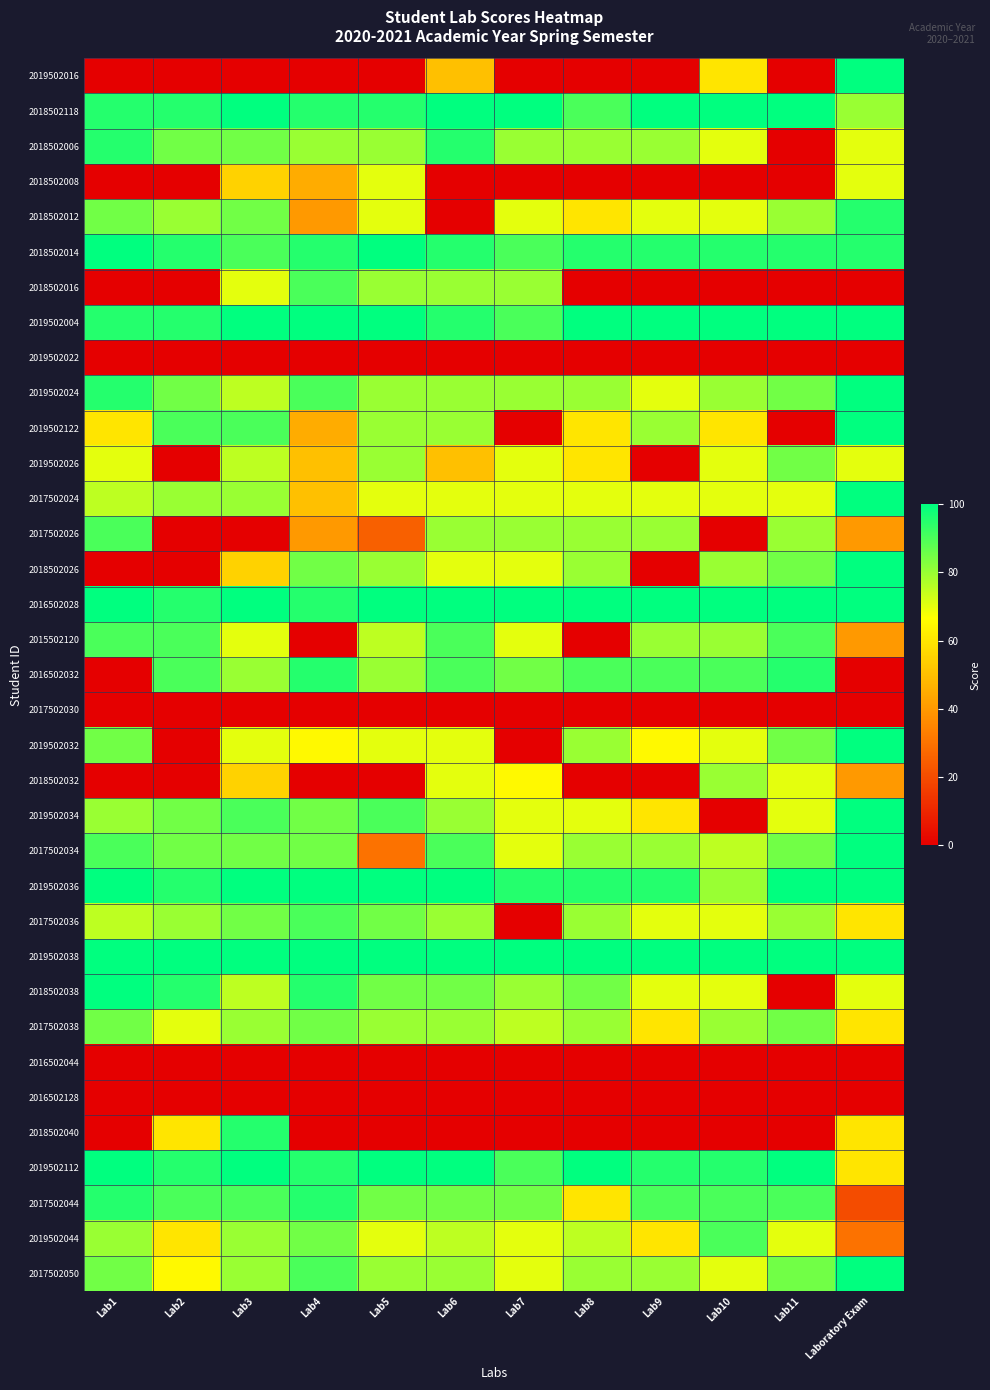

Reading left to right, extract all data points from this chart.

2019502016: Lab1=0	Lab2=0	Lab3=0	Lab4=0	Lab5=0	Lab6=50	Lab7=0	Lab8=0	Lab9=0	Lab10=60	Lab11=0	Laboratory Exam=100
2018502118: Lab1=95	Lab2=95	Lab3=100	Lab4=95	Lab5=95	Lab6=100	Lab7=100	Lab8=90	Lab9=100	Lab10=100	Lab11=100	Laboratory Exam=80
2018502006: Lab1=95	Lab2=85	Lab3=85	Lab4=80	Lab5=80	Lab6=95	Lab7=80	Lab8=80	Lab9=80	Lab10=70	Lab11=0	Laboratory Exam=70
2018502008: Lab1=0	Lab2=0	Lab3=55	Lab4=45	Lab5=70	Lab6=0	Lab7=0	Lab8=0	Lab9=0	Lab10=0	Lab11=0	Laboratory Exam=70
2018502012: Lab1=85	Lab2=80	Lab3=85	Lab4=40	Lab5=70	Lab6=0	Lab7=70	Lab8=60	Lab9=70	Lab10=70	Lab11=80	Laboratory Exam=95
2018502014: Lab1=100	Lab2=95	Lab3=90	Lab4=95	Lab5=100	Lab6=95	Lab7=90	Lab8=95	Lab9=95	Lab10=95	Lab11=95	Laboratory Exam=95
2018502016: Lab1=0	Lab2=0	Lab3=70	Lab4=90	Lab5=80	Lab6=80	Lab7=80	Lab8=0	Lab9=0	Lab10=0	Lab11=0	Laboratory Exam=0
2019502004: Lab1=95	Lab2=95	Lab3=100	Lab4=100	Lab5=100	Lab6=95	Lab7=90	Lab8=100	Lab9=100	Lab10=100	Lab11=100	Laboratory Exam=100
2019502022: Lab1=0	Lab2=0	Lab3=0	Lab4=0	Lab5=0	Lab6=0	Lab7=0	Lab8=0	Lab9=0	Lab10=0	Lab11=0	Laboratory Exam=0
2019502024: Lab1=95	Lab2=85	Lab3=75	Lab4=90	Lab5=80	Lab6=80	Lab7=80	Lab8=80	Lab9=70	Lab10=80	Lab11=85	Laboratory Exam=100
2019502122: Lab1=60	Lab2=90	Lab3=90	Lab4=45	Lab5=80	Lab6=80	Lab7=0	Lab8=60	Lab9=80	Lab10=60	Lab11=0	Laboratory Exam=100
2019502026: Lab1=70	Lab2=0	Lab3=75	Lab4=50	Lab5=80	Lab6=50	Lab7=70	Lab8=60	Lab9=0	Lab10=70	Lab11=85	Laboratory Exam=70
2017502024: Lab1=75	Lab2=80	Lab3=80	Lab4=50	Lab5=70	Lab6=70	Lab7=70	Lab8=70	Lab9=70	Lab10=70	Lab11=70	Laboratory Exam=100
2017502026: Lab1=90	Lab2=0	Lab3=0	Lab4=40	Lab5=25	Lab6=80	Lab7=80	Lab8=80	Lab9=80	Lab10=0	Lab11=80	Laboratory Exam=40
2018502026: Lab1=0	Lab2=0	Lab3=55	Lab4=85	Lab5=80	Lab6=70	Lab7=70	Lab8=80	Lab9=0	Lab10=80	Lab11=85	Laboratory Exam=100
2016502028: Lab1=100	Lab2=95	Lab3=100	Lab4=95	Lab5=100	Lab6=100	Lab7=100	Lab8=100	Lab9=100	Lab10=100	Lab11=100	Laboratory Exam=100
2015502120: Lab1=90	Lab2=90	Lab3=70	Lab4=0	Lab5=75	Lab6=90	Lab7=70	Lab8=0	Lab9=80	Lab10=80	Lab11=90	Laboratory Exam=40
2016502032: Lab1=0	Lab2=90	Lab3=80	Lab4=95	Lab5=80	Lab6=90	Lab7=85	Lab8=90	Lab9=90	Lab10=90	Lab11=95	Laboratory Exam=0
2017502030: Lab1=0	Lab2=0	Lab3=0	Lab4=0	Lab5=0	Lab6=0	Lab7=0	Lab8=0	Lab9=0	Lab10=0	Lab11=0	Laboratory Exam=0
2019502032: Lab1=85	Lab2=0	Lab3=70	Lab4=65	Lab5=70	Lab6=70	Lab7=0	Lab8=80	Lab9=65	Lab10=70	Lab11=85	Laboratory Exam=100
2018502032: Lab1=0	Lab2=0	Lab3=55	Lab4=0	Lab5=0	Lab6=70	Lab7=65	Lab8=0	Lab9=0	Lab10=80	Lab11=70	Laboratory Exam=40
2019502034: Lab1=80	Lab2=85	Lab3=90	Lab4=85	Lab5=90	Lab6=80	Lab7=70	Lab8=70	Lab9=60	Lab10=0	Lab11=70	Laboratory Exam=100
2017502034: Lab1=90	Lab2=85	Lab3=85	Lab4=85	Lab5=30	Lab6=90	Lab7=70	Lab8=80	Lab9=80	Lab10=75	Lab11=85	Laboratory Exam=100
2019502036: Lab1=100	Lab2=95	Lab3=100	Lab4=100	Lab5=100	Lab6=100	Lab7=95	Lab8=95	Lab9=95	Lab10=80	Lab11=100	Laboratory Exam=100
2017502036: Lab1=75	Lab2=80	Lab3=85	Lab4=90	Lab5=85	Lab6=80	Lab7=0	Lab8=80	Lab9=70	Lab10=70	Lab11=80	Laboratory Exam=60
2019502038: Lab1=100	Lab2=100	Lab3=100	Lab4=100	Lab5=100	Lab6=100	Lab7=100	Lab8=100	Lab9=100	Lab10=100	Lab11=100	Laboratory Exam=100
2018502038: Lab1=100	Lab2=95	Lab3=75	Lab4=95	Lab5=85	Lab6=85	Lab7=80	Lab8=85	Lab9=70	Lab10=70	Lab11=0	Laboratory Exam=70
2017502038: Lab1=85	Lab2=70	Lab3=80	Lab4=85	Lab5=80	Lab6=80	Lab7=75	Lab8=80	Lab9=60	Lab10=80	Lab11=85	Laboratory Exam=60
2016502044: Lab1=0	Lab2=0	Lab3=0	Lab4=0	Lab5=0	Lab6=0	Lab7=0	Lab8=0	Lab9=0	Lab10=0	Lab11=0	Laboratory Exam=0
2016502128: Lab1=0	Lab2=0	Lab3=0	Lab4=0	Lab5=0	Lab6=0	Lab7=0	Lab8=0	Lab9=0	Lab10=0	Lab11=0	Laboratory Exam=0
2018502040: Lab1=0	Lab2=60	Lab3=95	Lab4=0	Lab5=0	Lab6=0	Lab7=0	Lab8=0	Lab9=0	Lab10=0	Lab11=0	Laboratory Exam=60
2019502112: Lab1=100	Lab2=95	Lab3=100	Lab4=95	Lab5=100	Lab6=100	Lab7=90	Lab8=100	Lab9=95	Lab10=95	Lab11=100	Laboratory Exam=60
2017502044: Lab1=95	Lab2=90	Lab3=90	Lab4=95	Lab5=85	Lab6=85	Lab7=85	Lab8=60	Lab9=90	Lab10=90	Lab11=90	Laboratory Exam=20
2019502044: Lab1=80	Lab2=60	Lab3=80	Lab4=85	Lab5=70	Lab6=75	Lab7=70	Lab8=75	Lab9=60	Lab10=90	Lab11=70	Laboratory Exam=30
2017502050: Lab1=85	Lab2=65	Lab3=80	Lab4=90	Lab5=80	Lab6=80	Lab7=70	Lab8=80	Lab9=80	Lab10=70	Lab11=85	Laboratory Exam=100